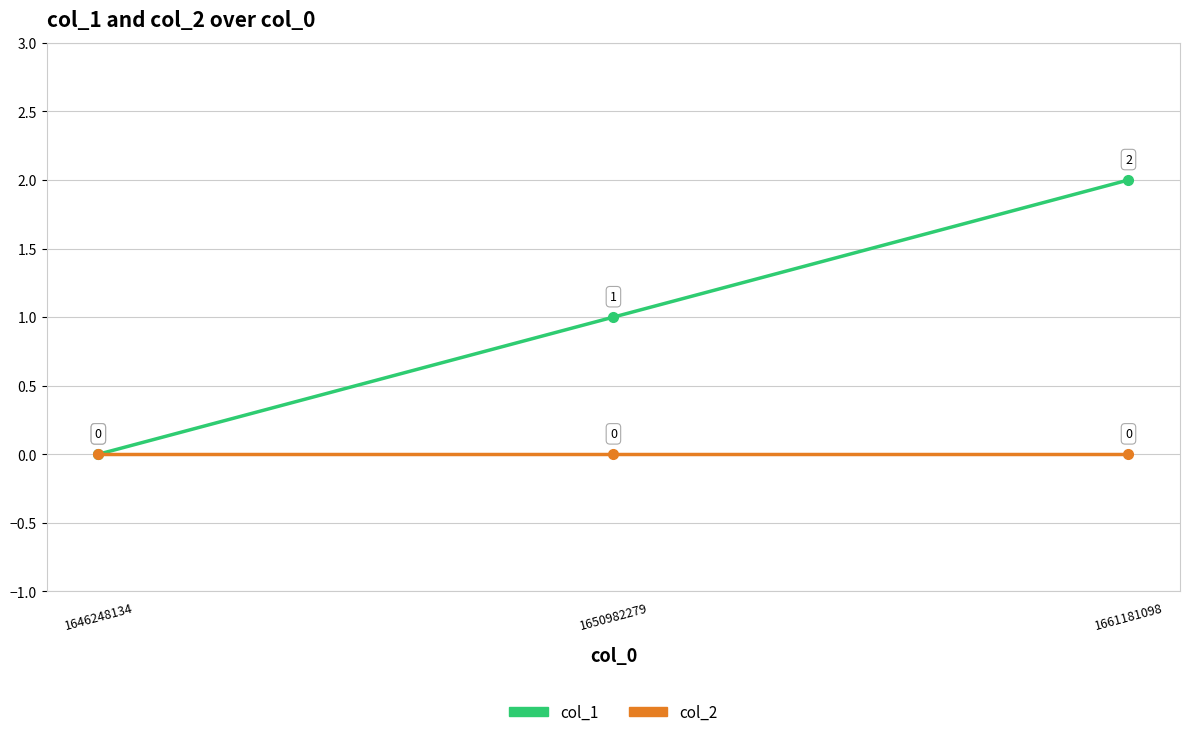

At which category is the sum across all series the highest?

1661181098